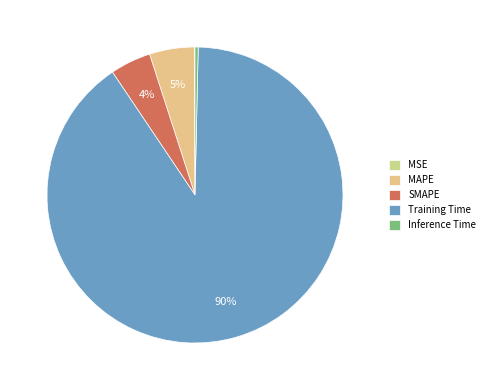

The MSE slice represents 1% of the pie. True or false?

False